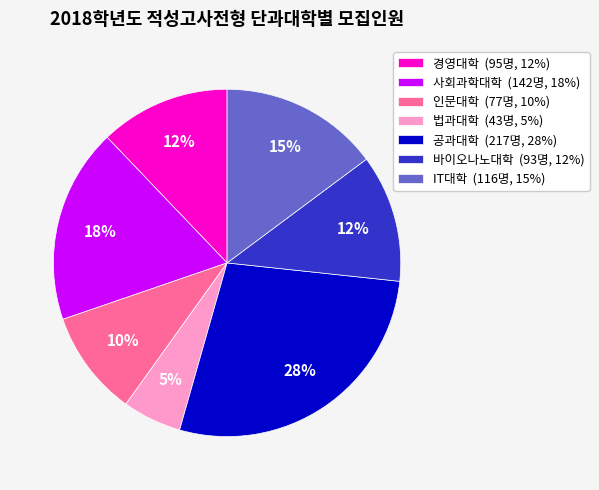

Combined, do 인문대학 (77명, 10%) and 사회과학대학 (142명, 18%) account for over 50%?

No